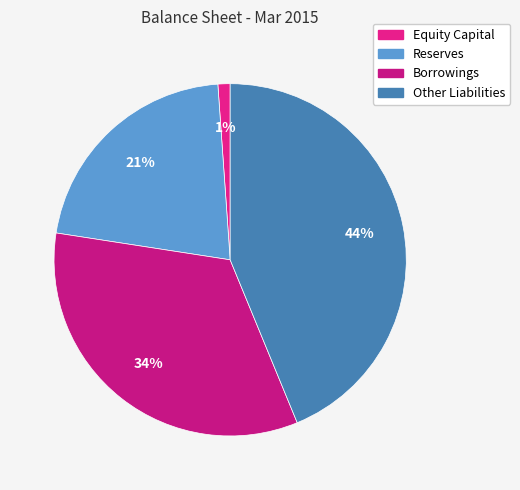

Which slice is the largest?

Other Liabilities